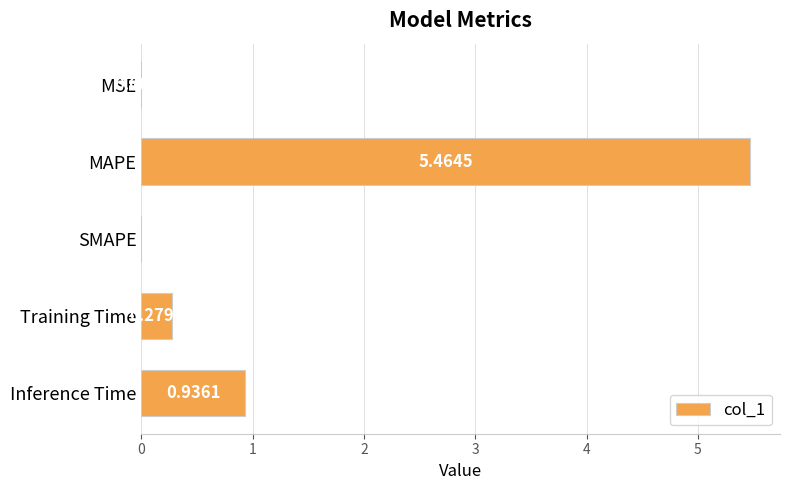

What is the sum of all values?

6.7